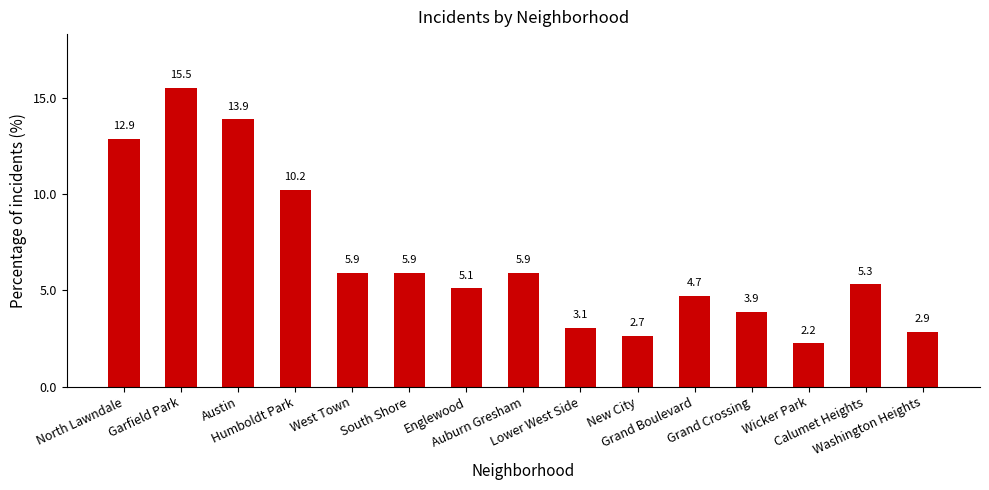

What value does the data have at South Shore?

5.9